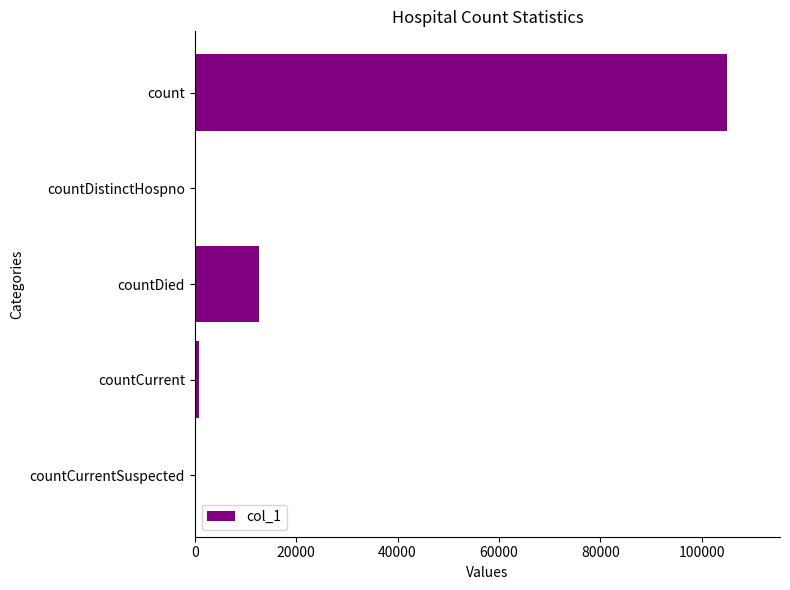

Reading bottom to top, list all the values displayed in this chart.

countCurrentSuspected=0	countCurrent=788	countDied=12616	countDistinctHospno=0	count=104912